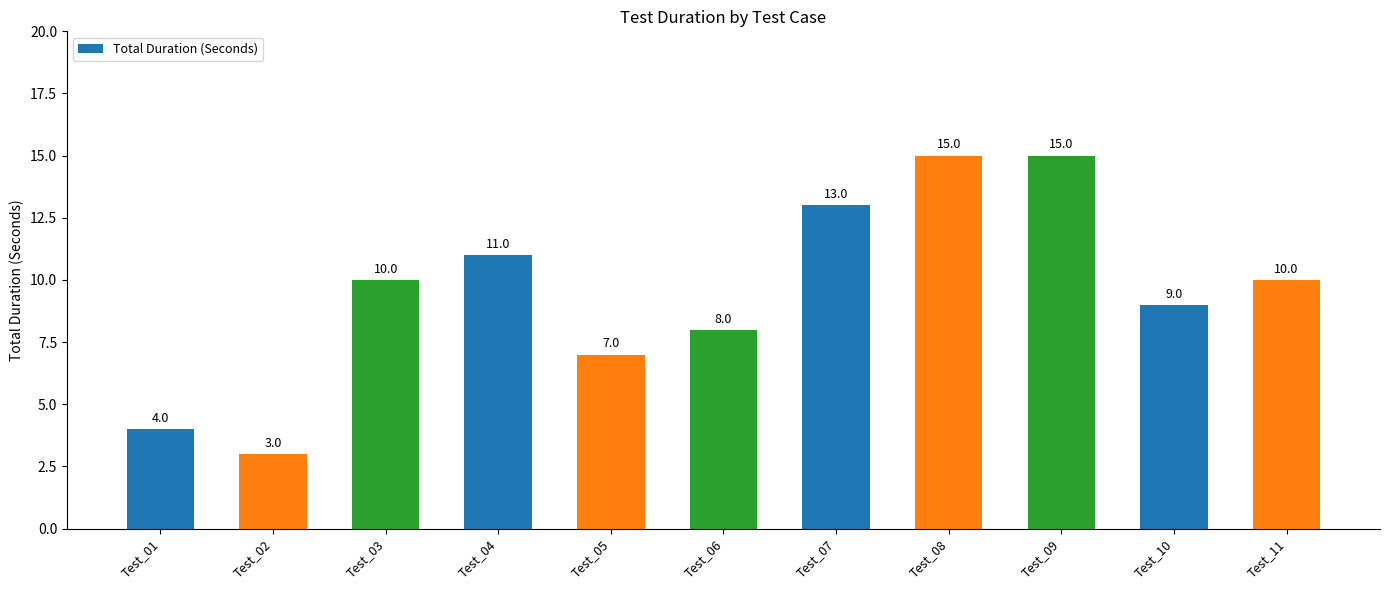

What is the smallest value displayed?

3